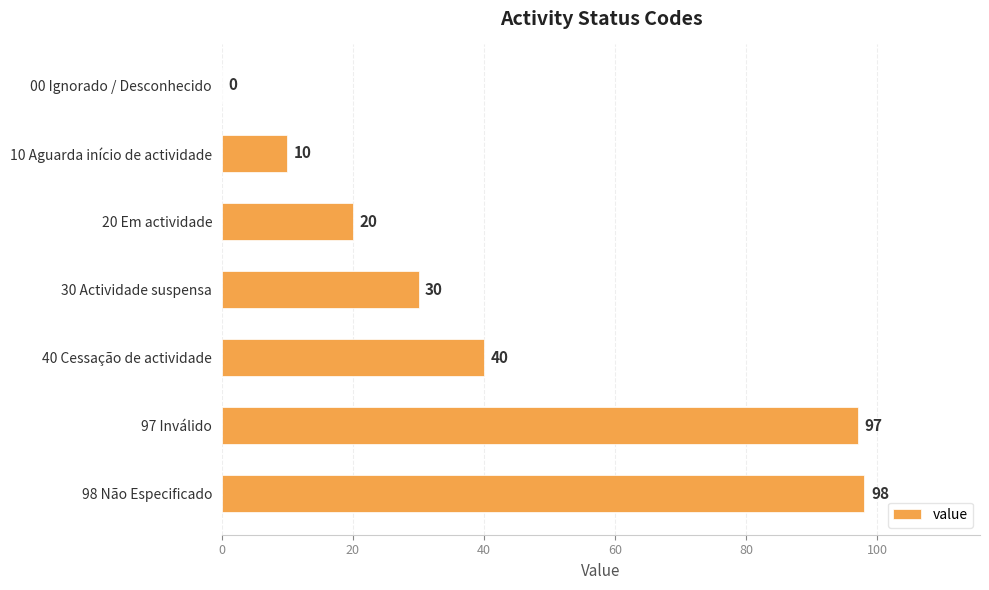

How many positive values are there?

6